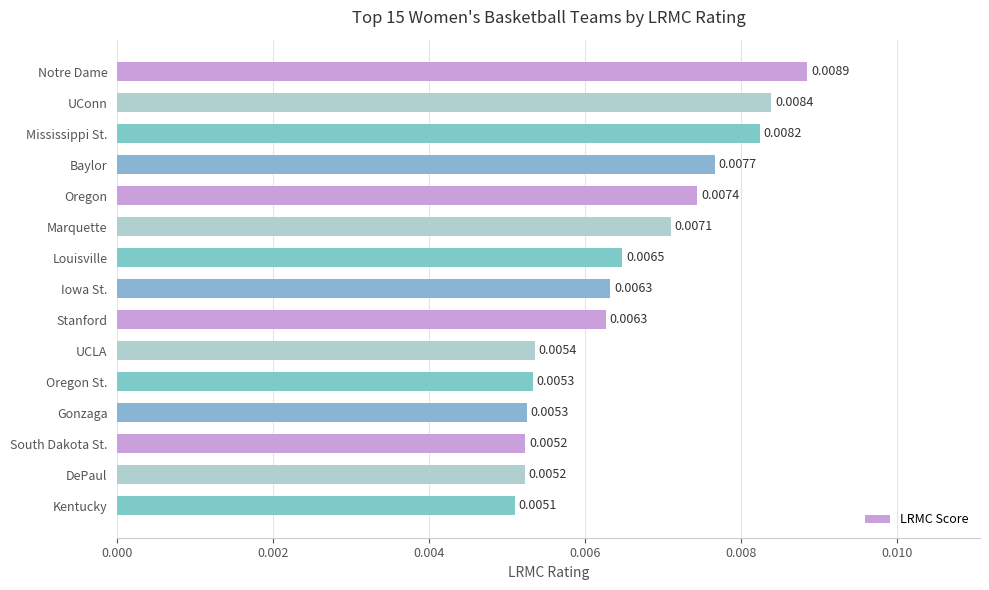

At which category does the chart reach its peak across all series?

Notre Dame